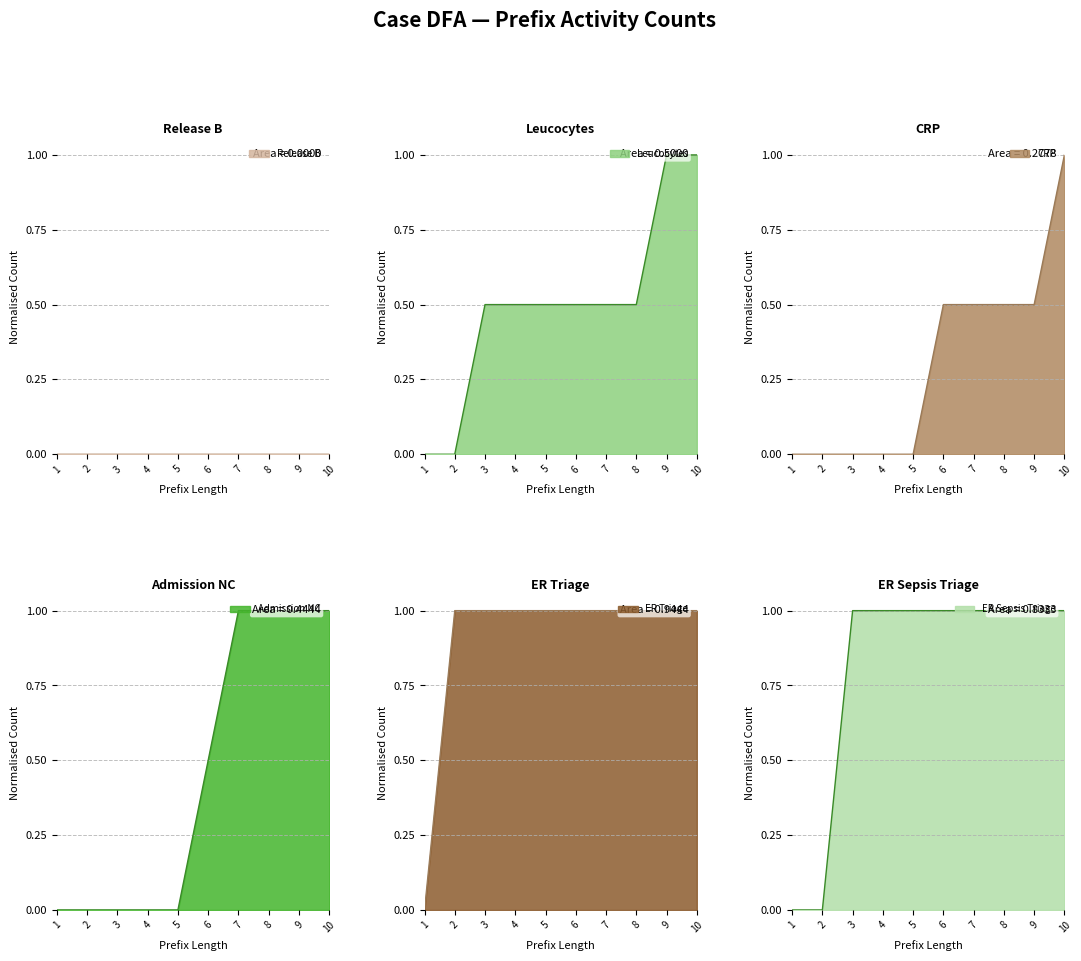

How many positive values does the CRP series have?

5